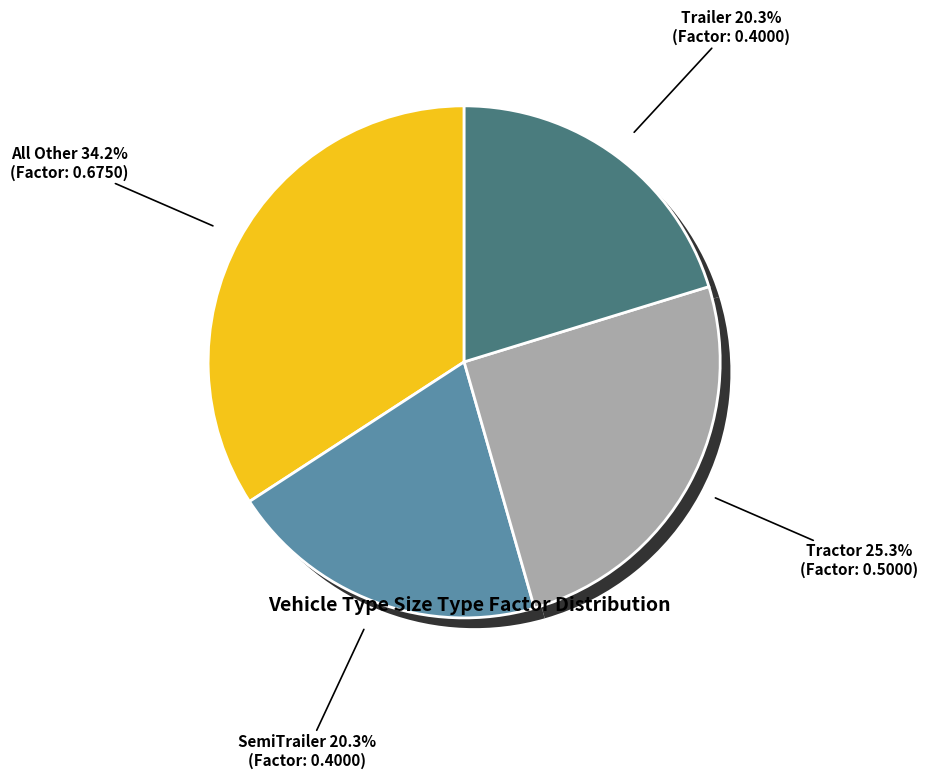

What portion of the pie excludes Trailer?

79.7%